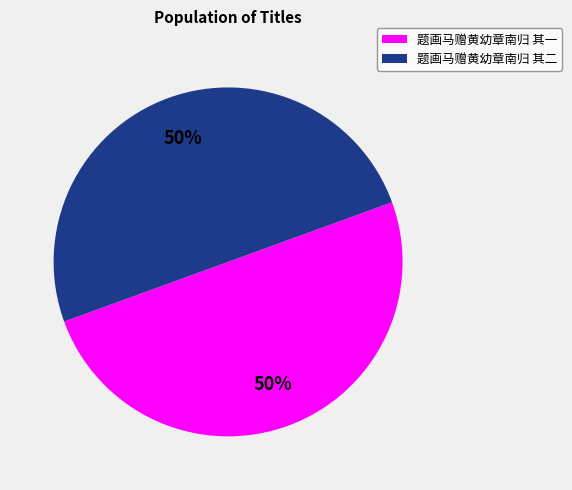

To the nearest percent, what is the combined percentage of 题画马赠黄幼章南归 其二 and 题画马赠黄幼章南归 其一?

100%